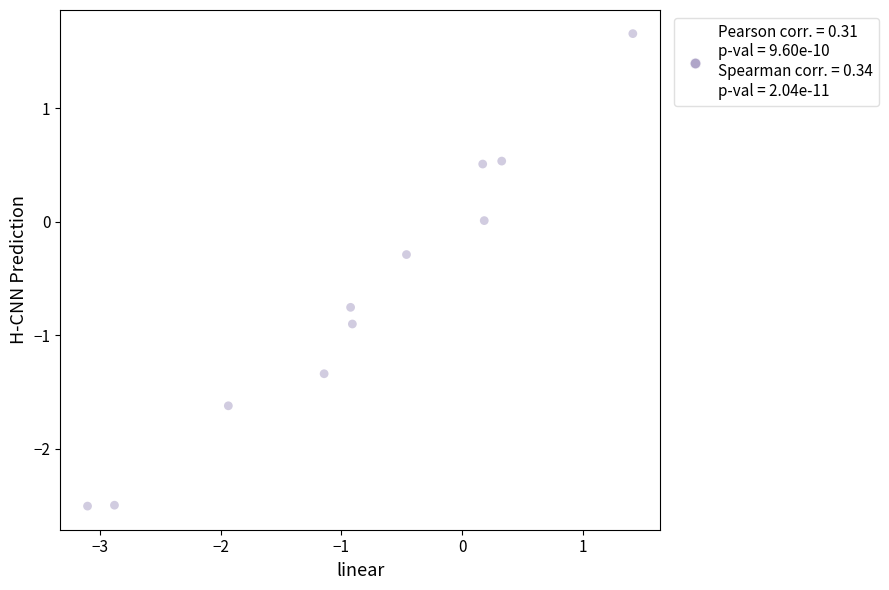

What is the average Y value?

-0.7